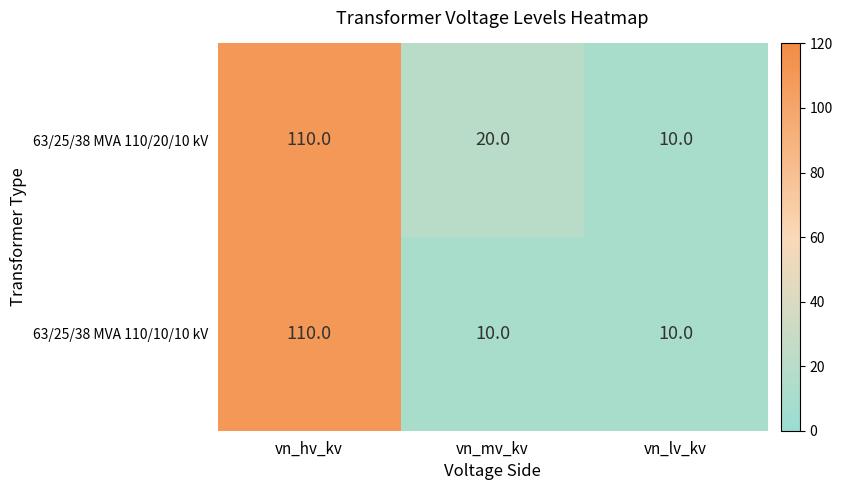

How many distinct data groups are displayed?

2